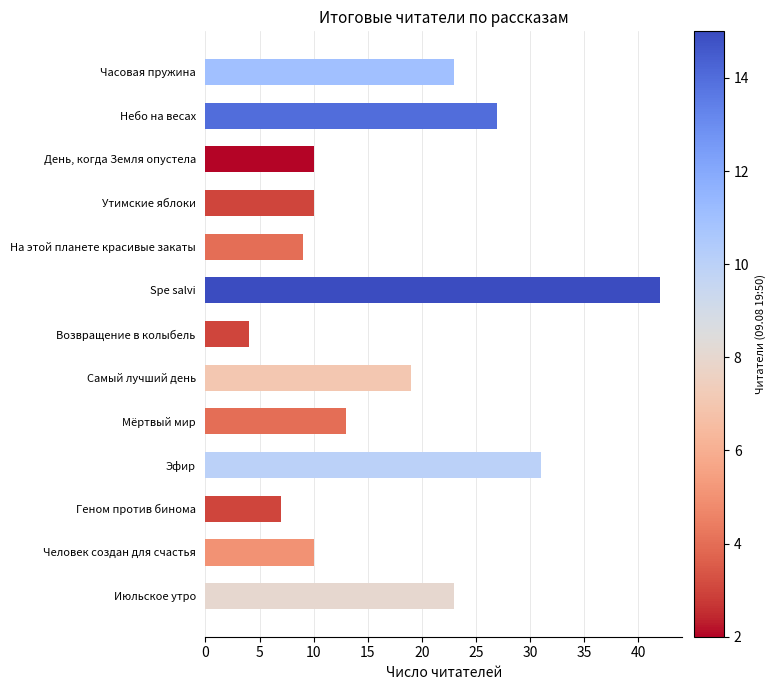

Which label corresponds to the smallest value in the chart?

Возвращение в колыбель